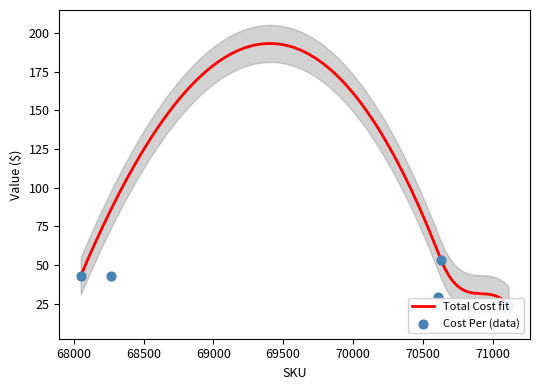

Which series has the largest Y range (max minus min)?

Total Cost